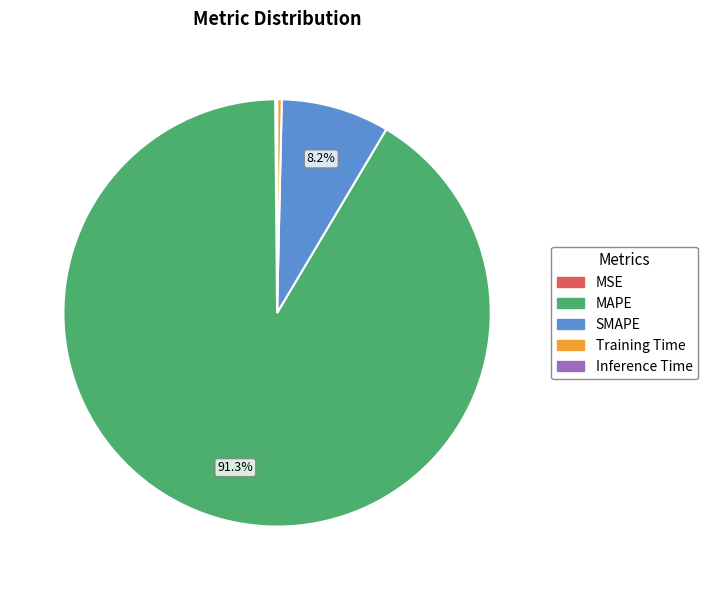

Which has a higher value, Training Time or SMAPE?

SMAPE